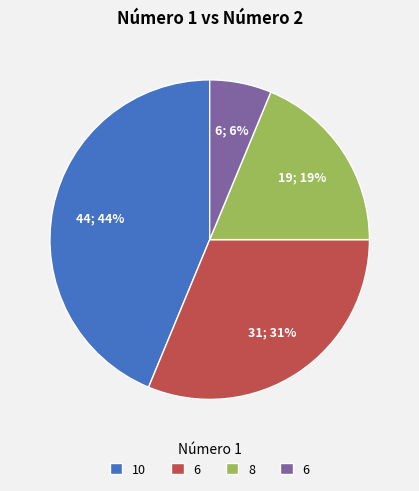

To the nearest percent, what is the average slice percentage?

25%